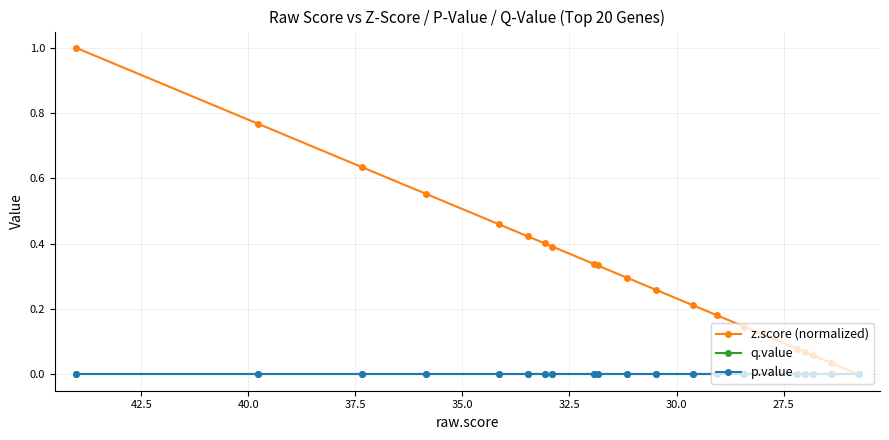

What are all the series names shown in the legend?

z.score (normalized), q.value, p.value